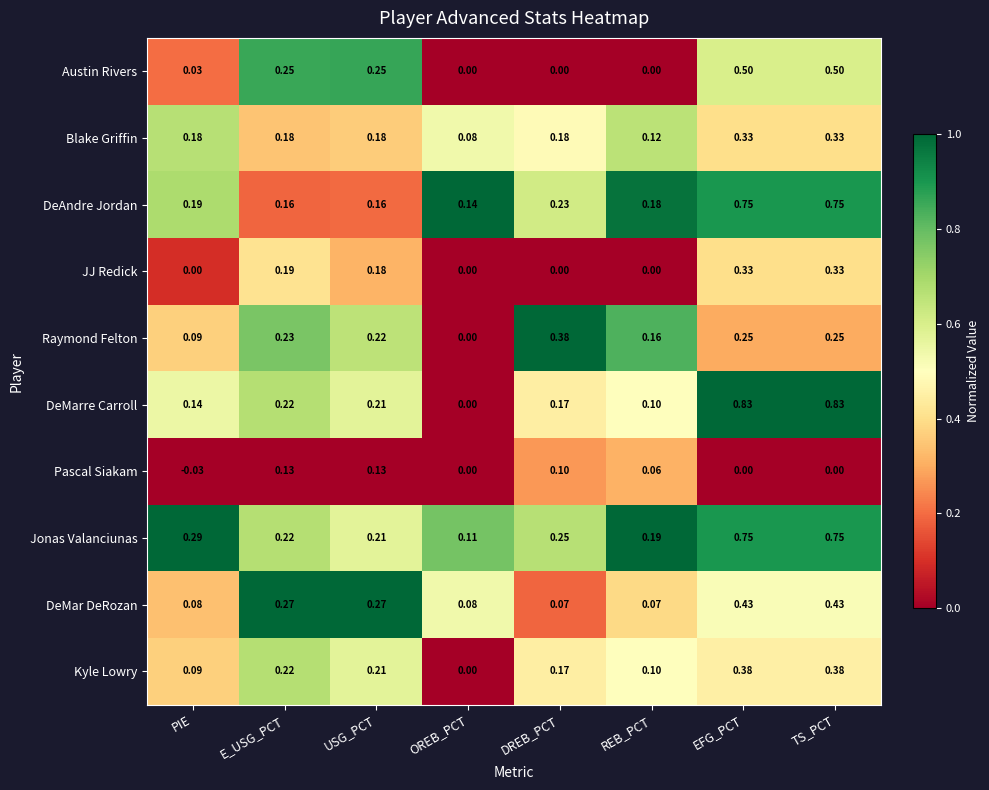

Where is Raymond Felton nearest to the value 0?

OREB_PCT